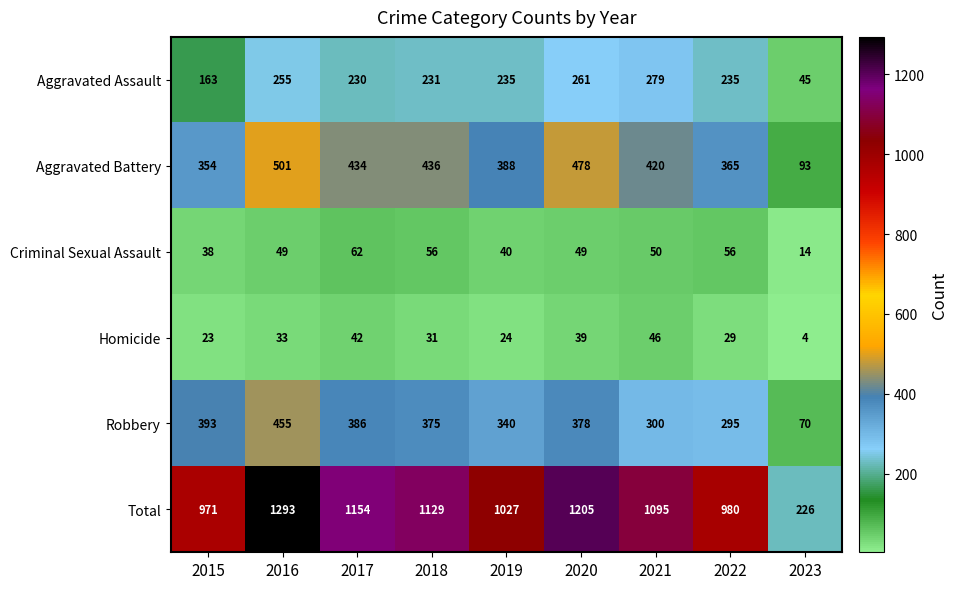

Which category has the highest value across all series?

2016